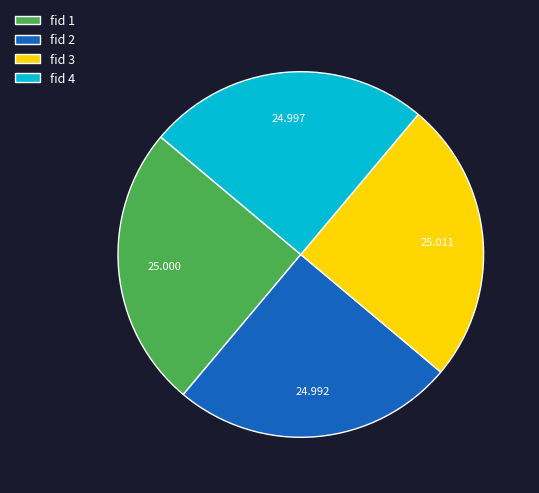

Is there any slice that represents more than half of the pie?

No